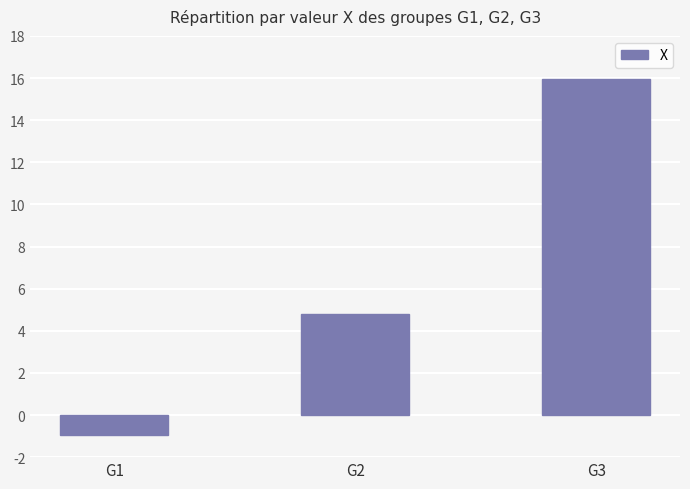

Read the value at G1.

-1.0